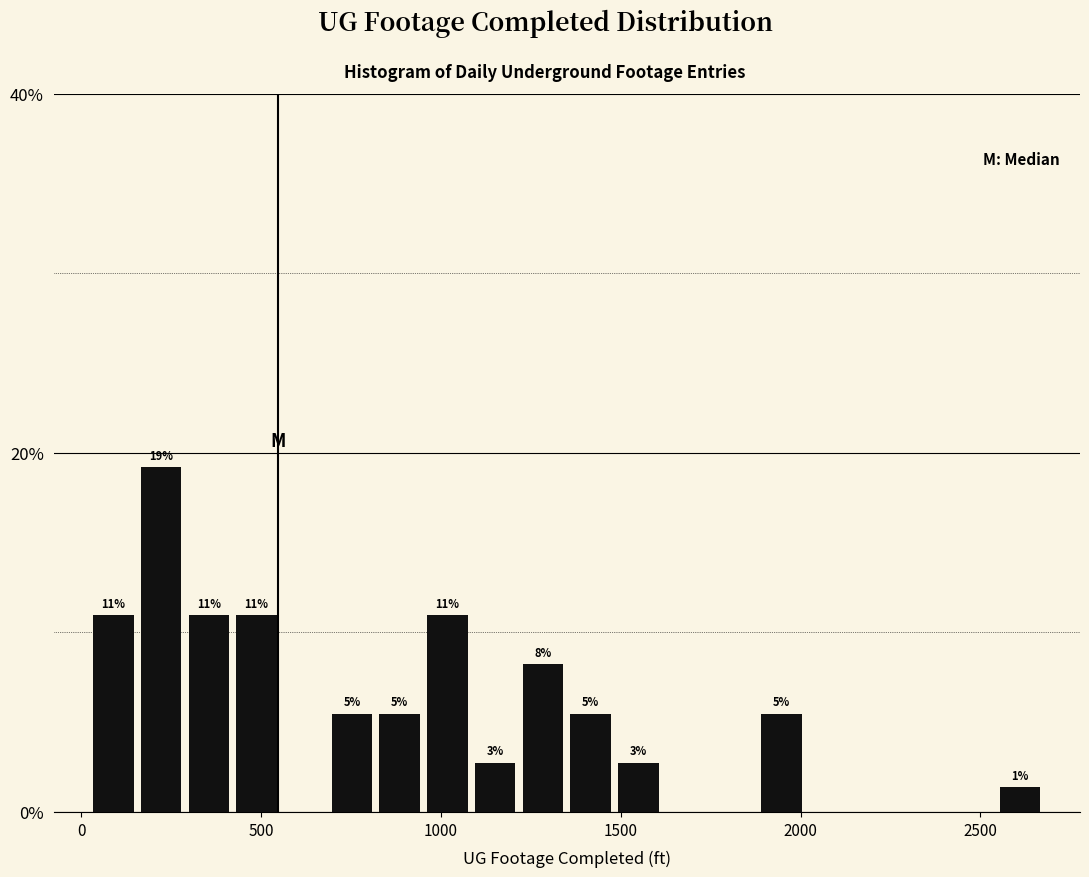

Around what value on the x-axis is the tallest bar? Give the approximate position of its centre, as read against the axis.

200